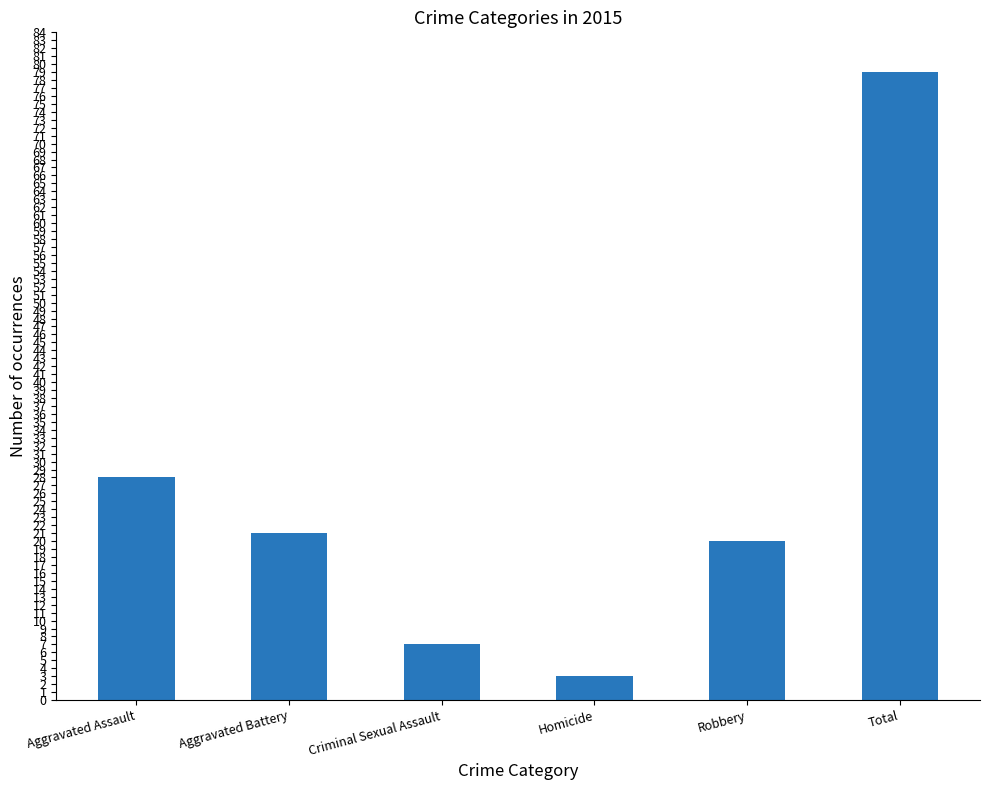

What is the label of the 3rd bar from the left?

Criminal Sexual Assault